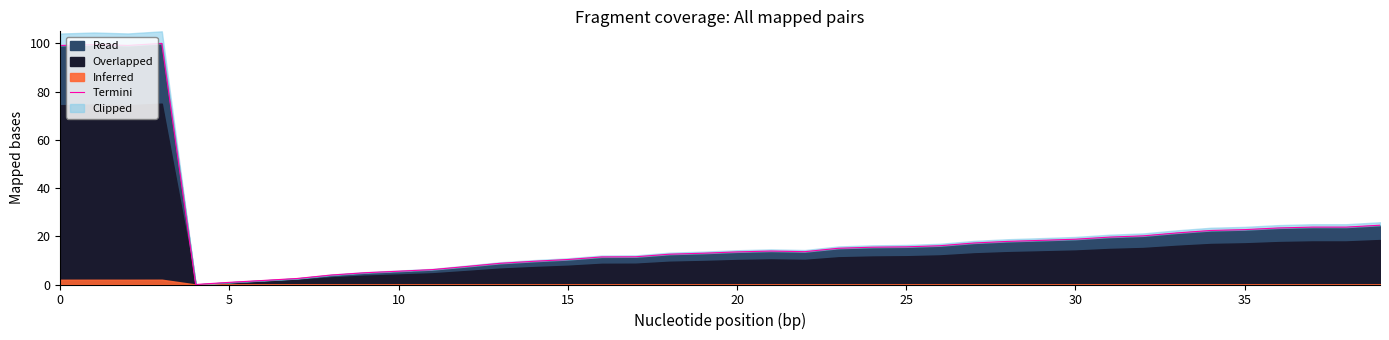

The chart shows a value of 13.6 at 22. True or false?

True